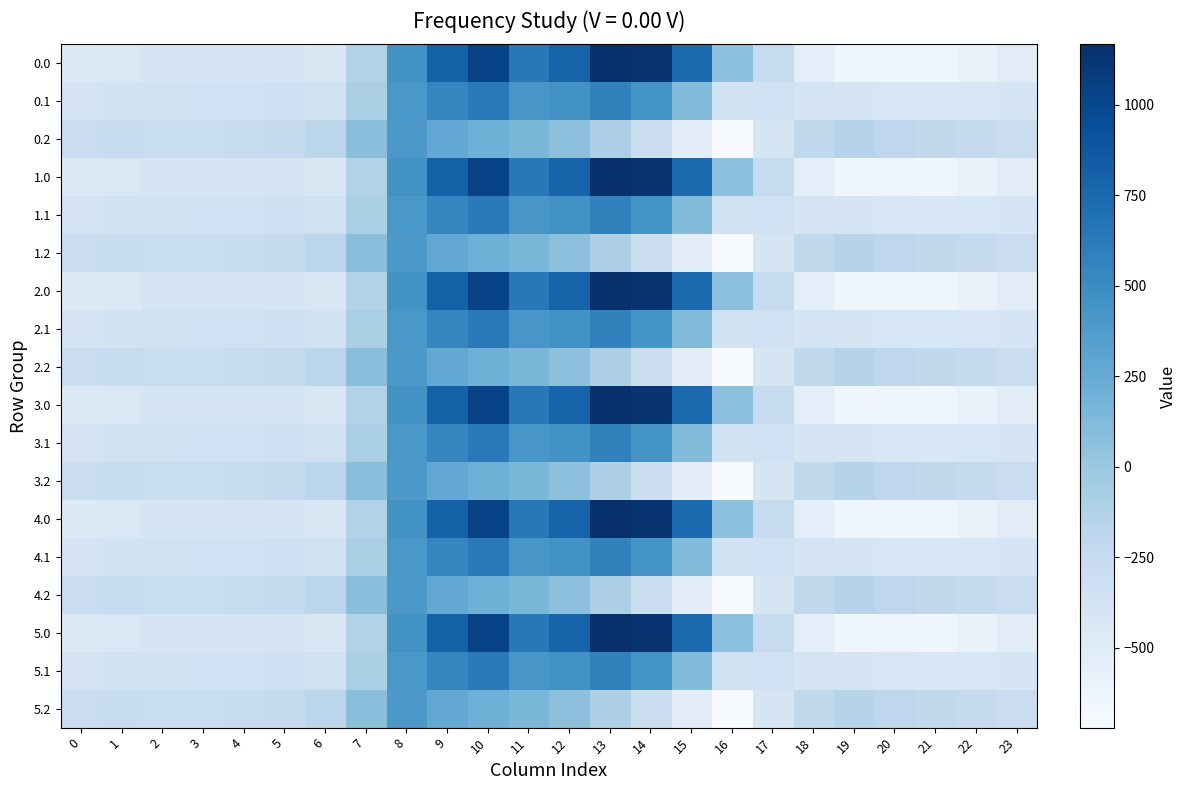

Which has a higher value, 4 or 7?

7